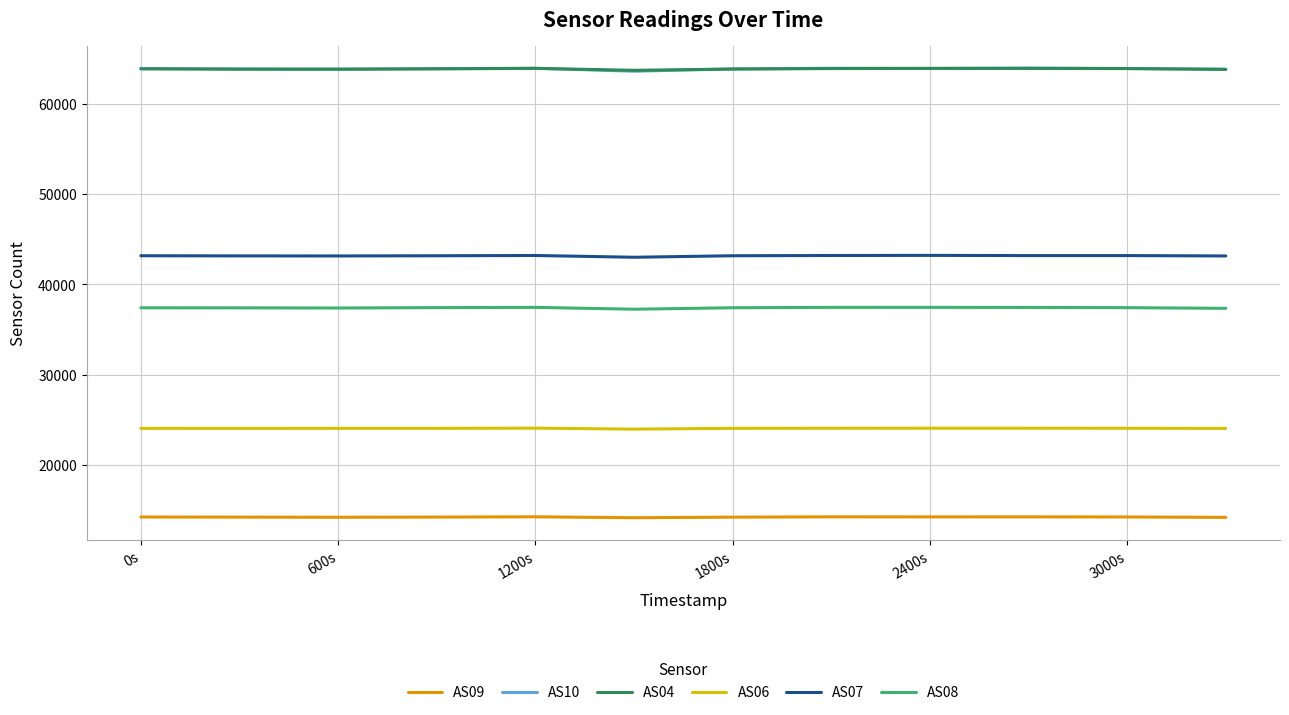

Which series has the widest spread of values?

AS10